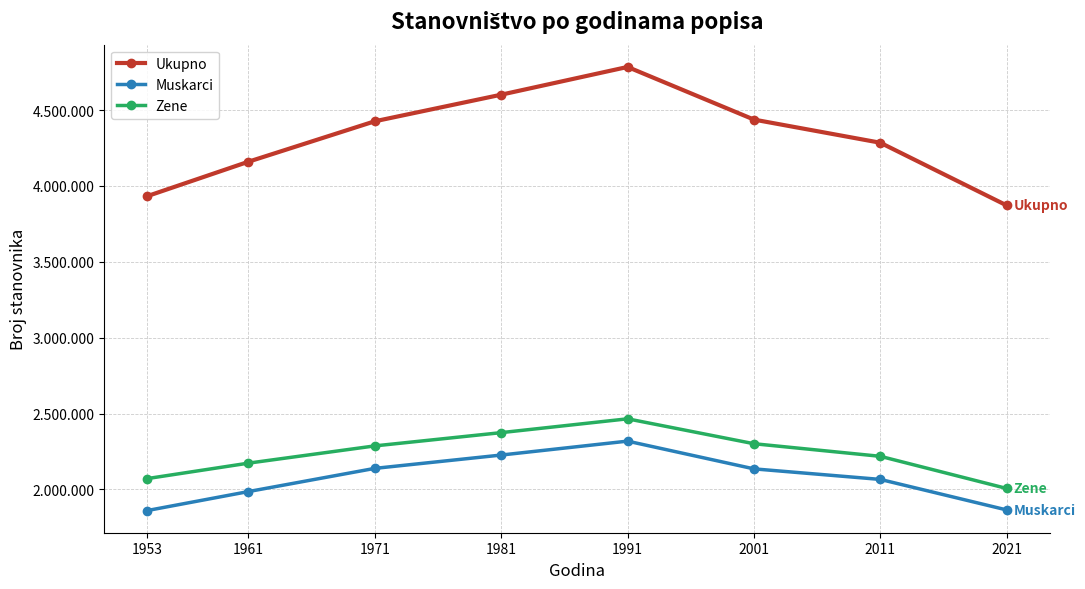

True or false: Zene and Ukupno cross at least once.

False